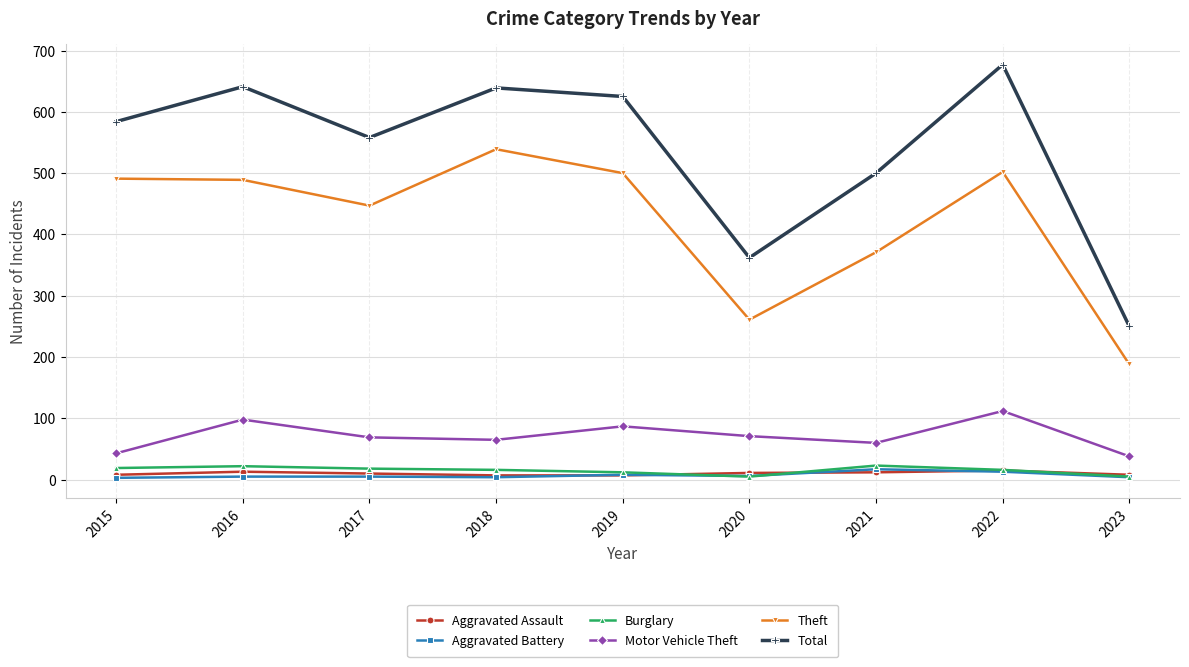

The Total series shows 586 at 2020. True or false?

False